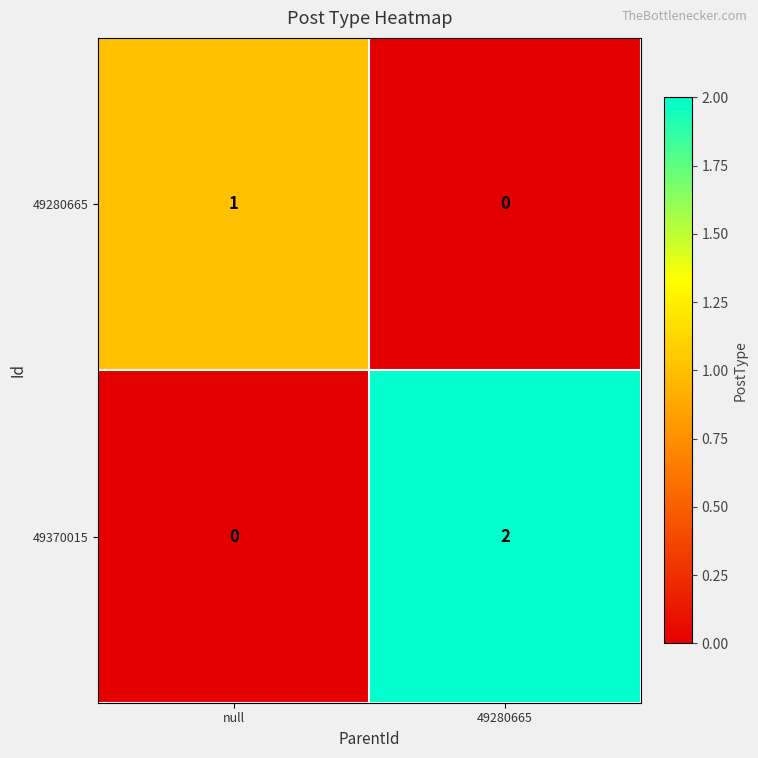

Reading left to right, extract all data points from this chart.

49280665: null=1	49280665=0
49370015: null=0	49280665=2